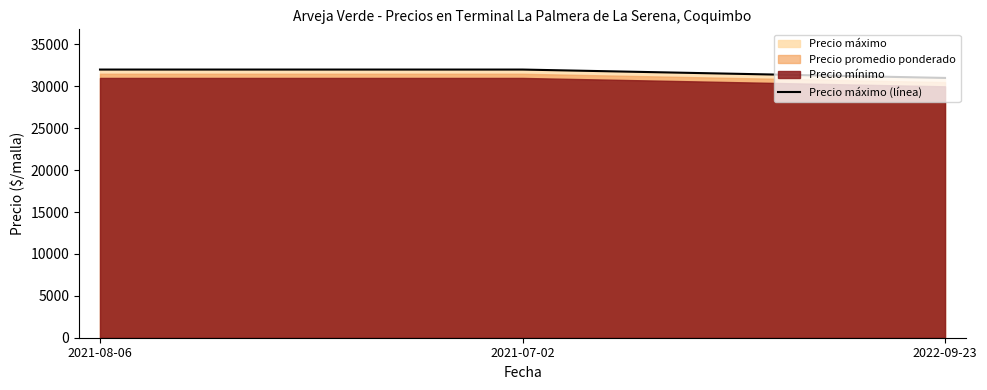

How many lines are shown in the chart?

1